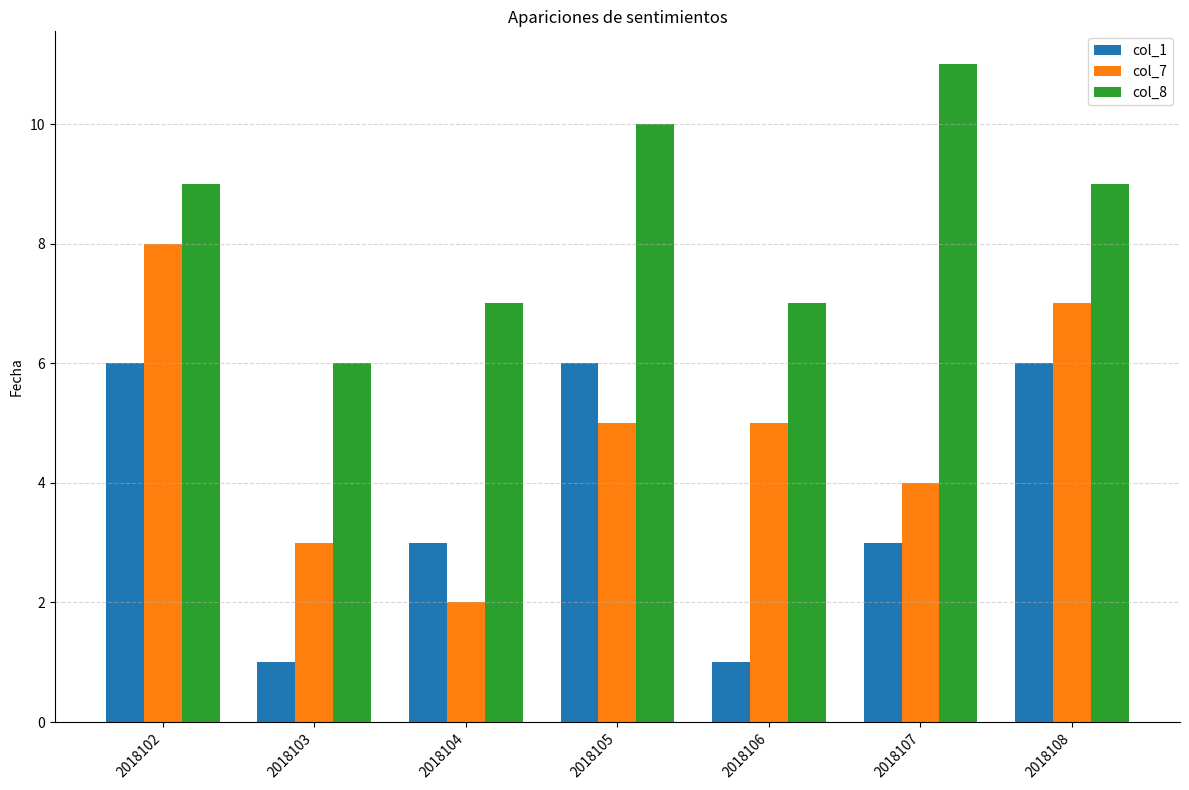

Reading right to left, extract all data points from this chart.

col_1: 2018108=6	2018107=3	2018106=1	2018105=6	2018104=3	2018103=1	2018102=6
col_7: 2018108=7	2018107=4	2018106=5	2018105=5	2018104=2	2018103=3	2018102=8
col_8: 2018108=9	2018107=11	2018106=7	2018105=10	2018104=7	2018103=6	2018102=9